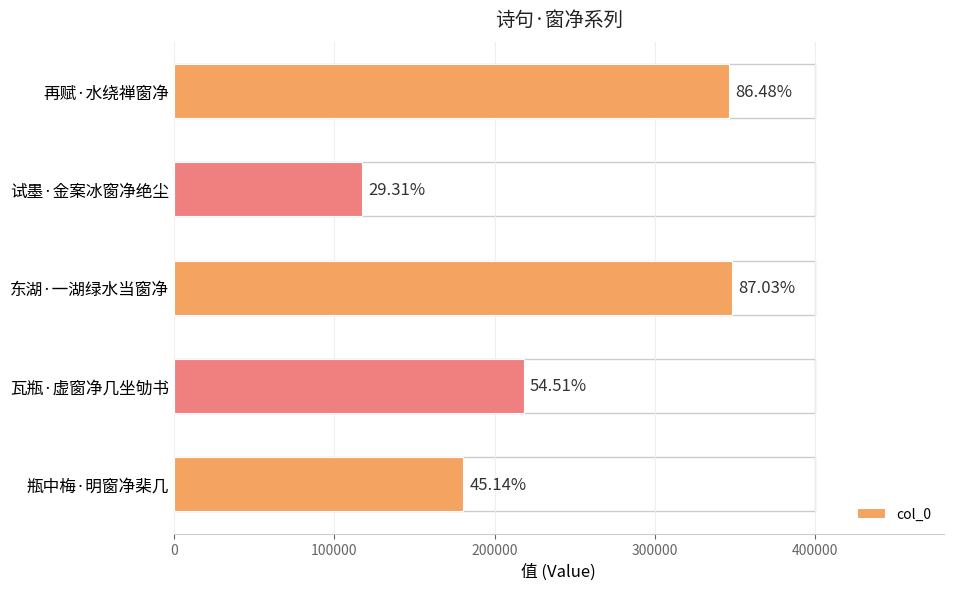

Are the bars grouped side by side (vs. stacked)?

No